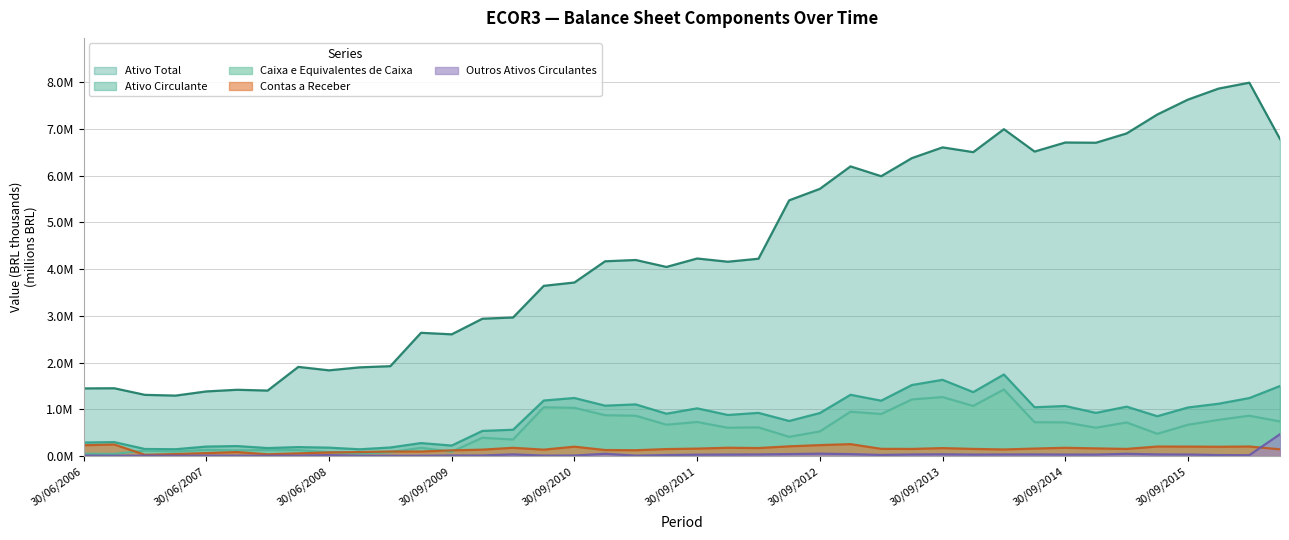

At which category does the chart reach its peak across all series?

31/03/2016